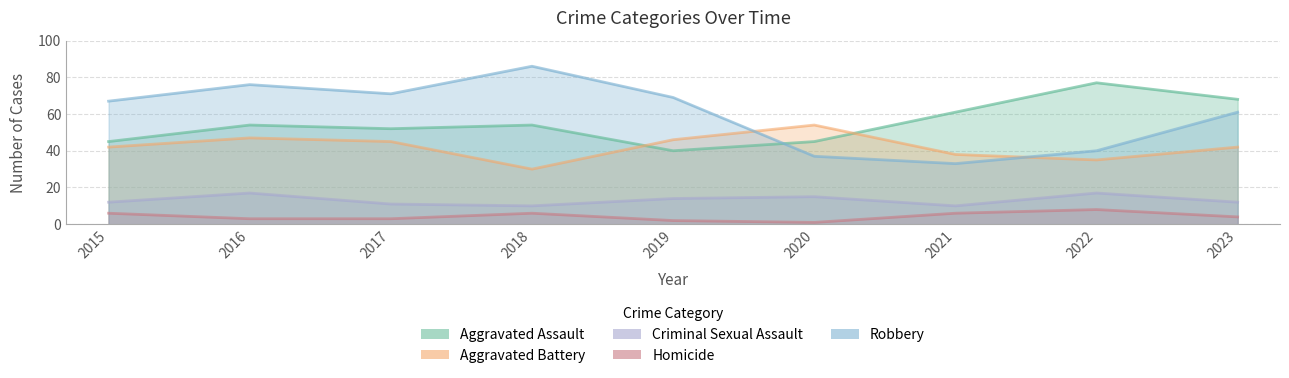

Where is the first local maximum for Homicide?

2018